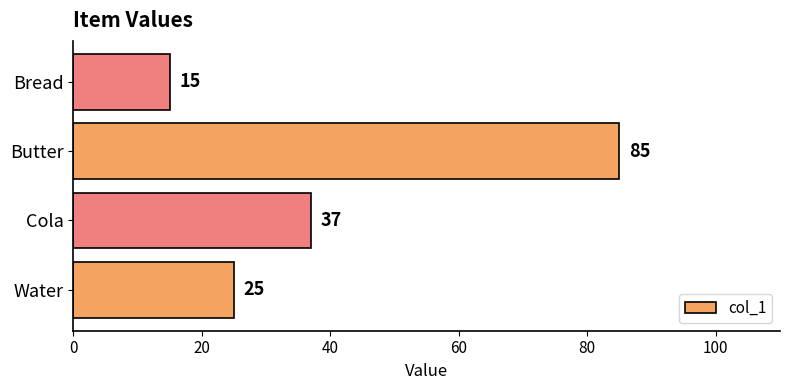

Rank the categories by value from highest to lowest.

Butter, Cola, Water, Bread